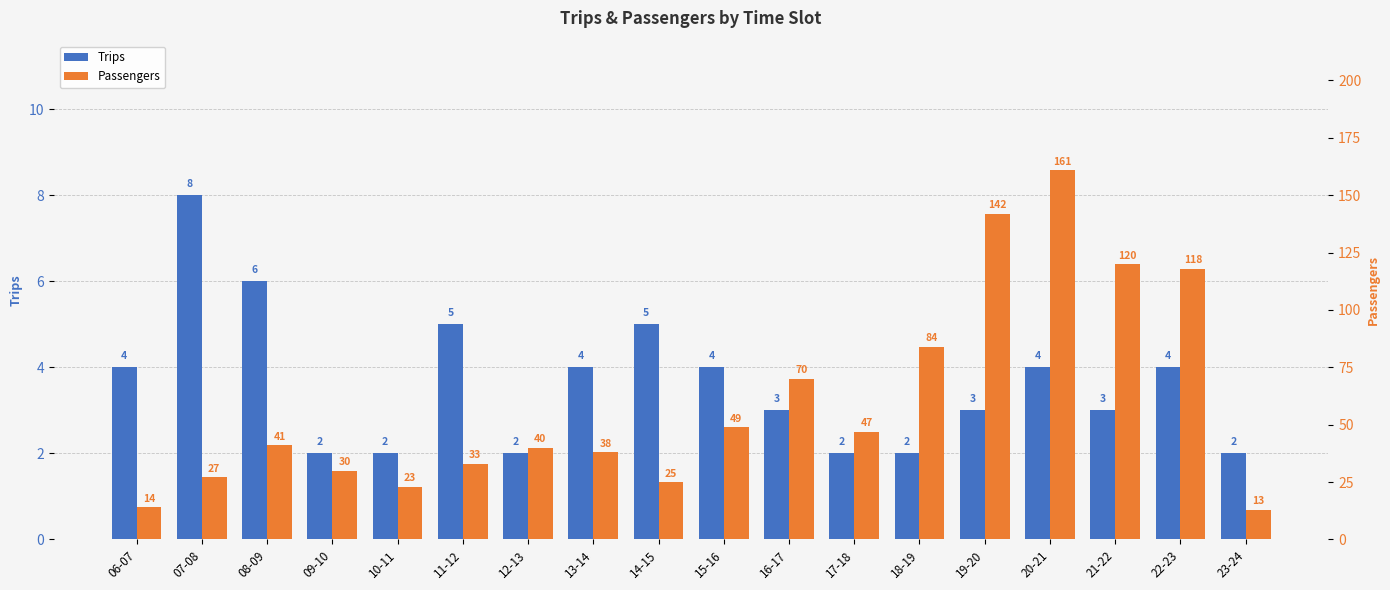

Which has a higher value, 17-18 or 16-17?

16-17